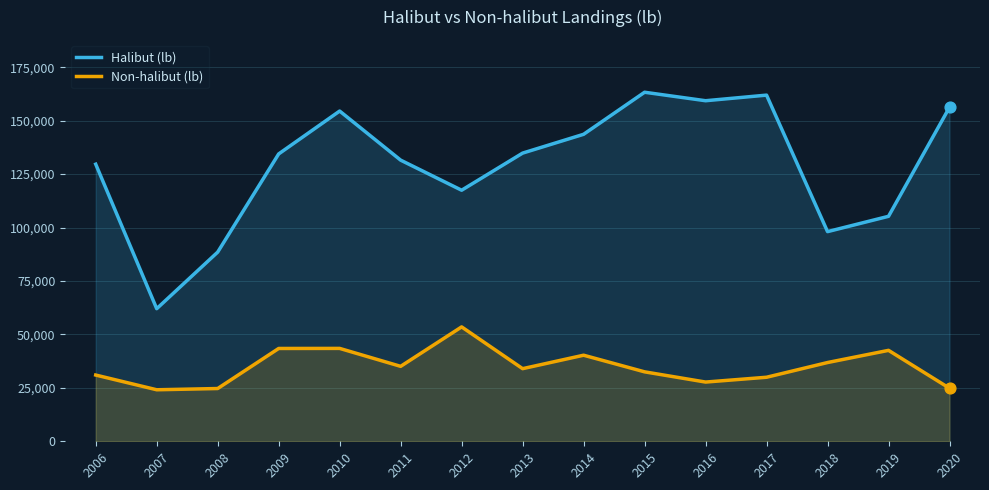

Is the value of Halibut (lb) at 2007 greater than the value of Non-halibut (lb) at 2015?

Yes